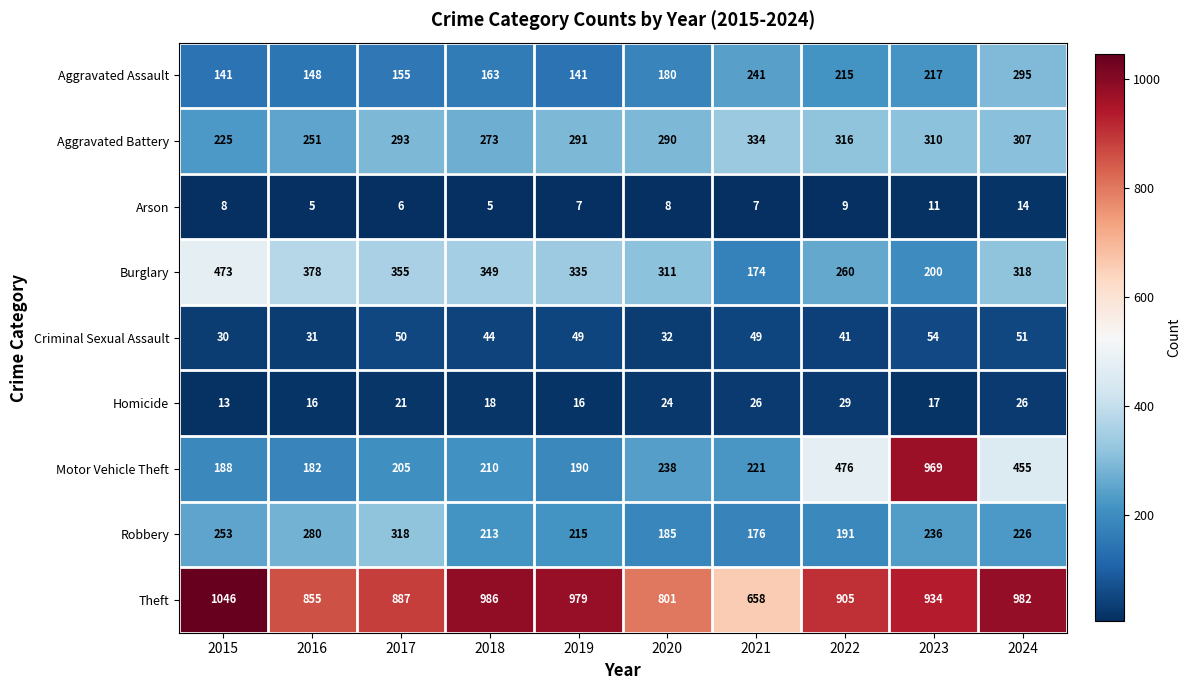

What is the spread (max minus min) of values at 2023?

958